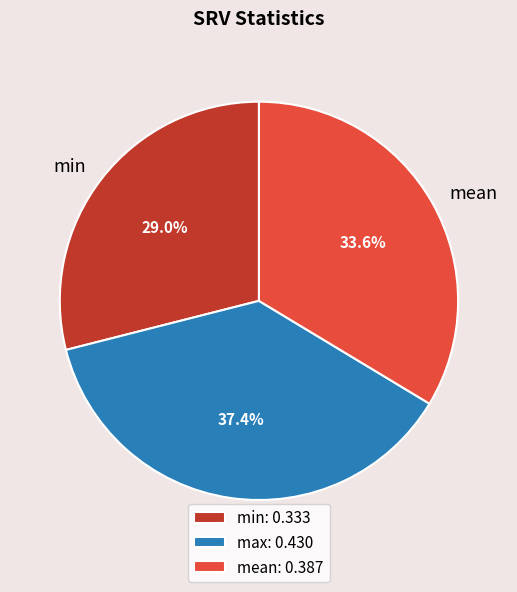

How many slices are in this pie chart?

3